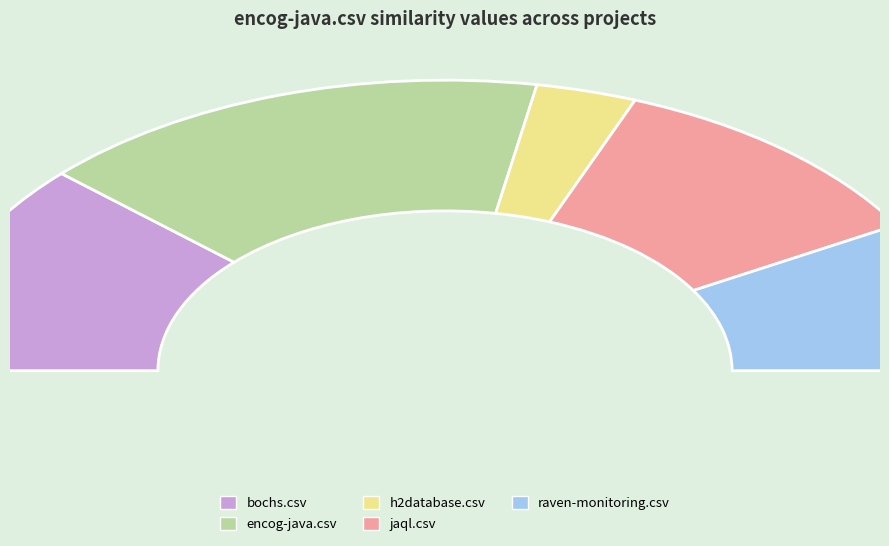

The h2database.csv slice represents 1% of the pie. True or false?

False